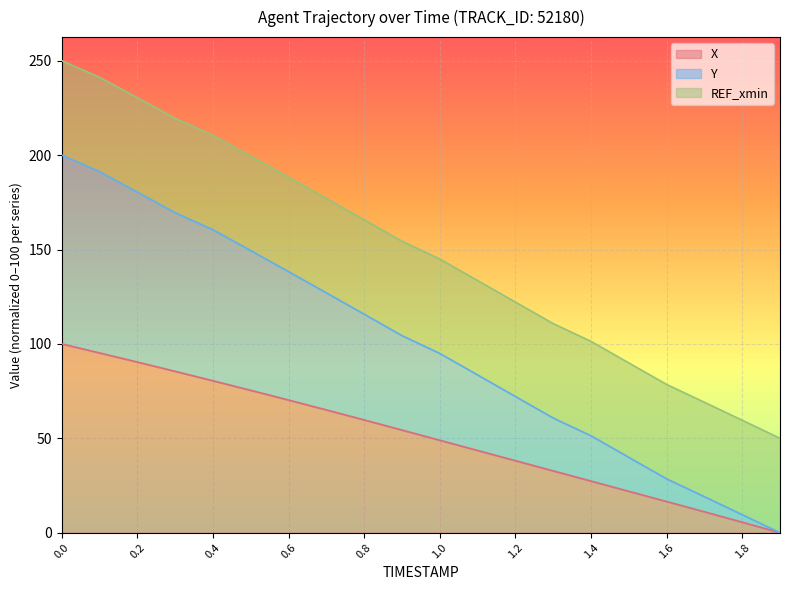

At which category does the chart reach its minimum across all series?

1.9